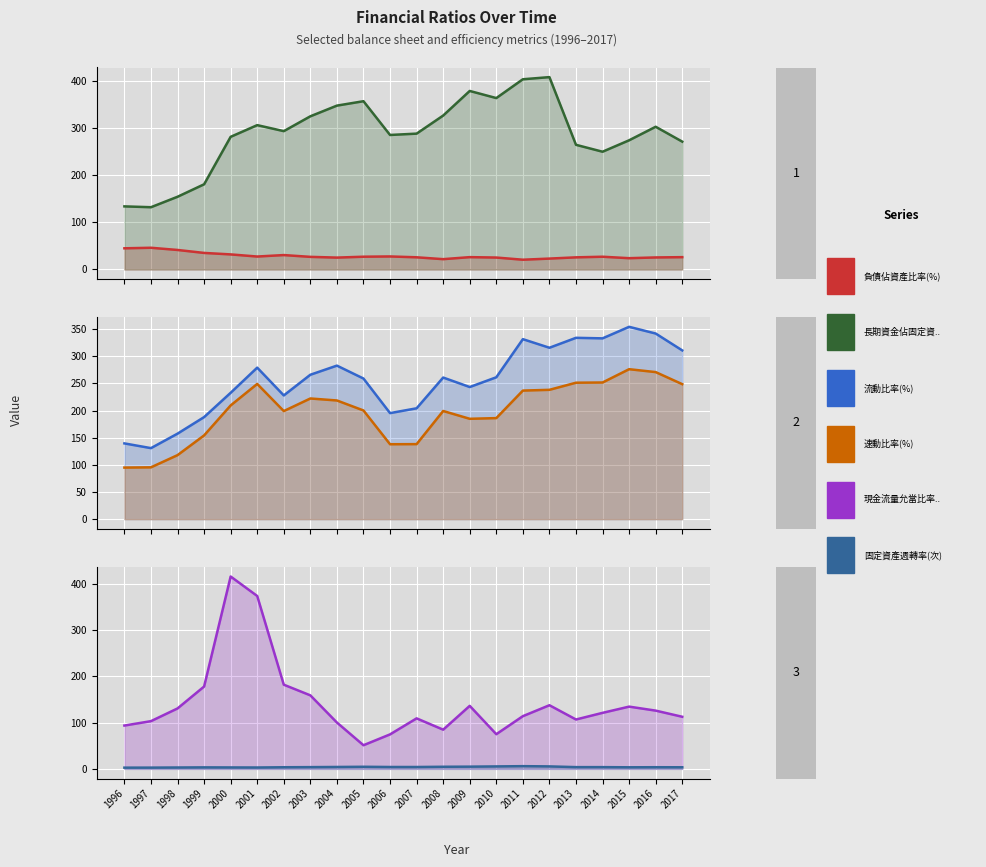

Count the number of categories in the chart.

22